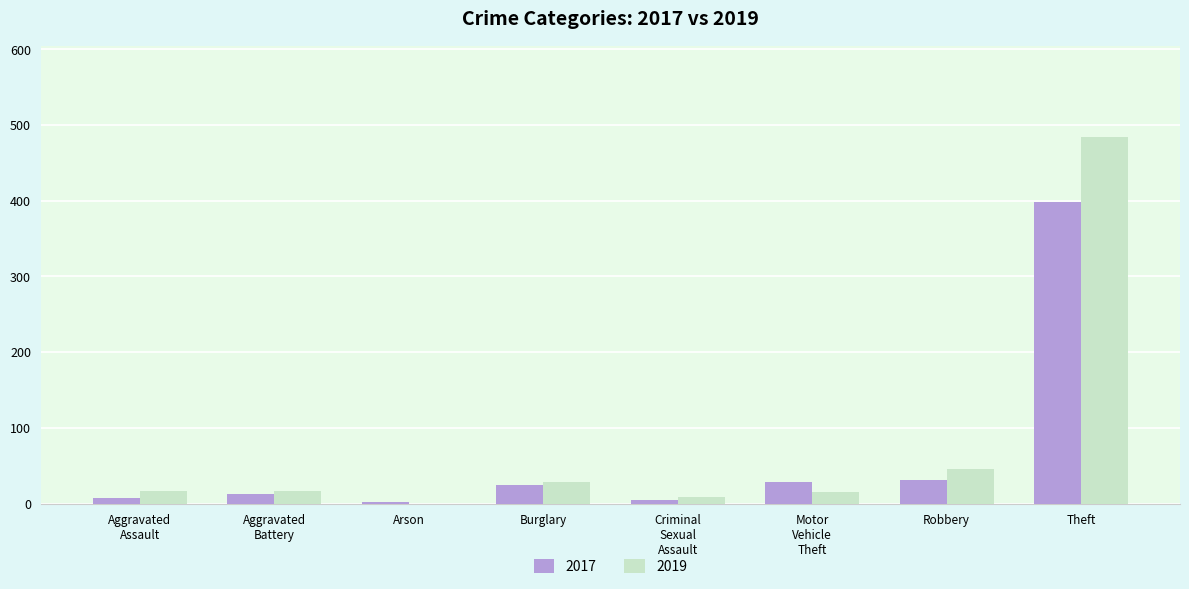

What is the sum of all 2017 values?

510